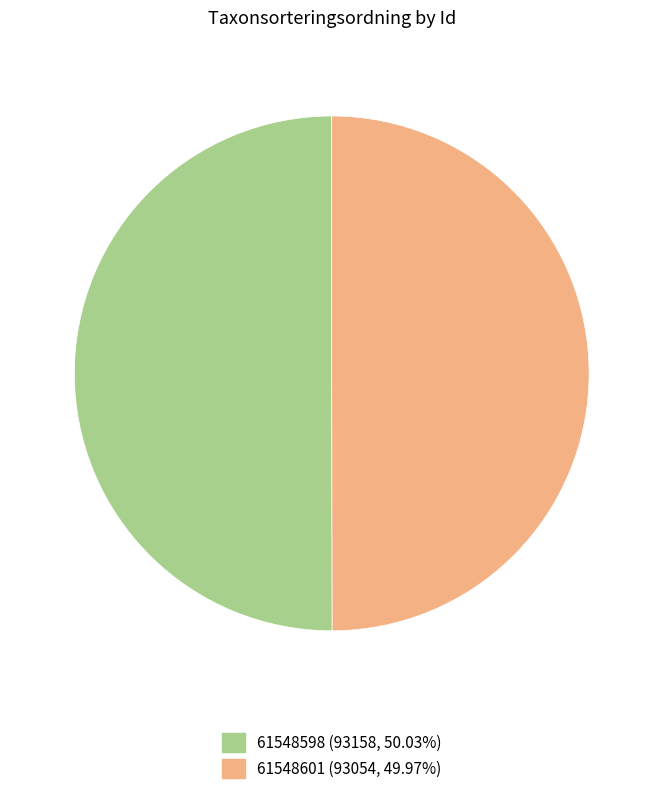

The 61548601 slice represents 40% of the pie. True or false?

False